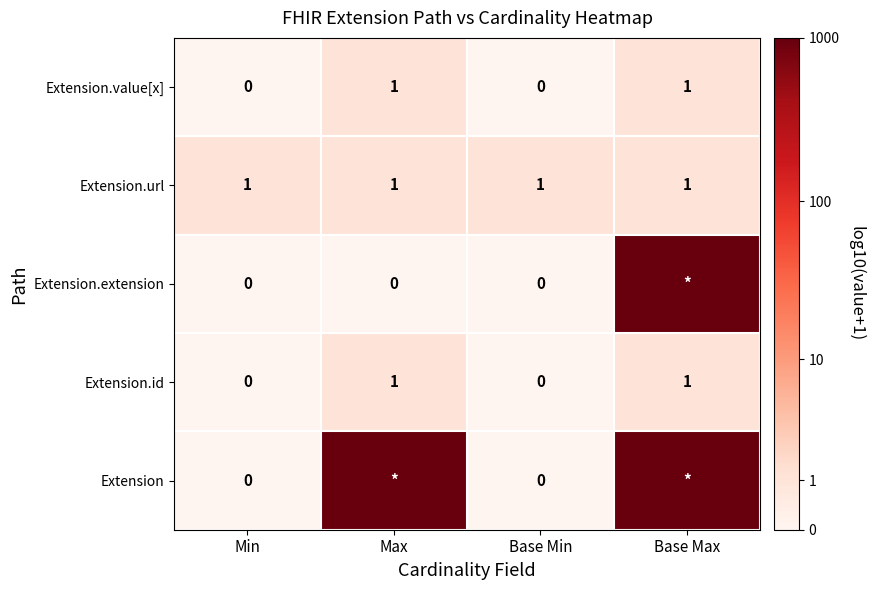

True or false: Extension.url has a value of 2 at Base Min.

False